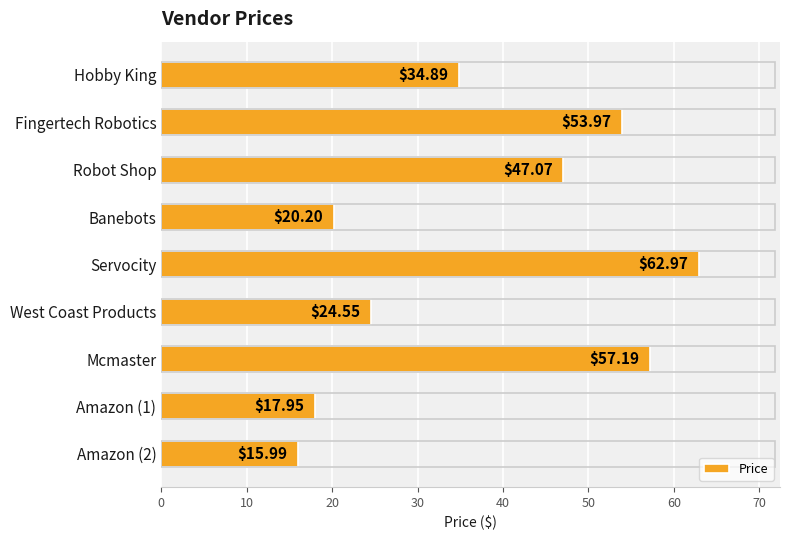

What is the sum of the values at Amazon (1) and Mcmaster?

75.1